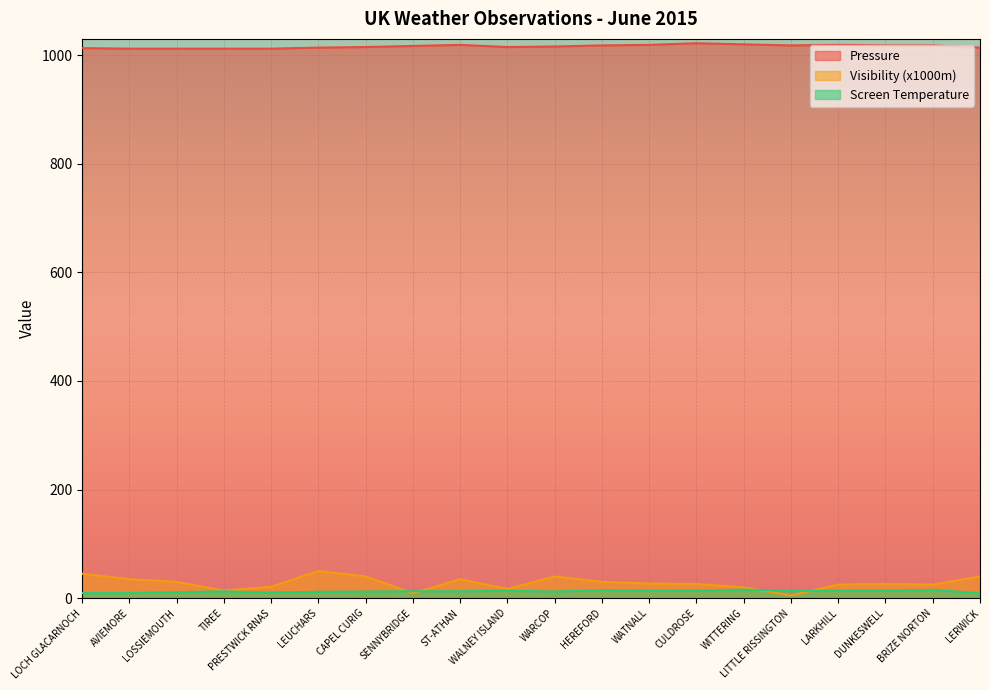

How many interior local peaks does the Visibility (x1000m) series have?

4